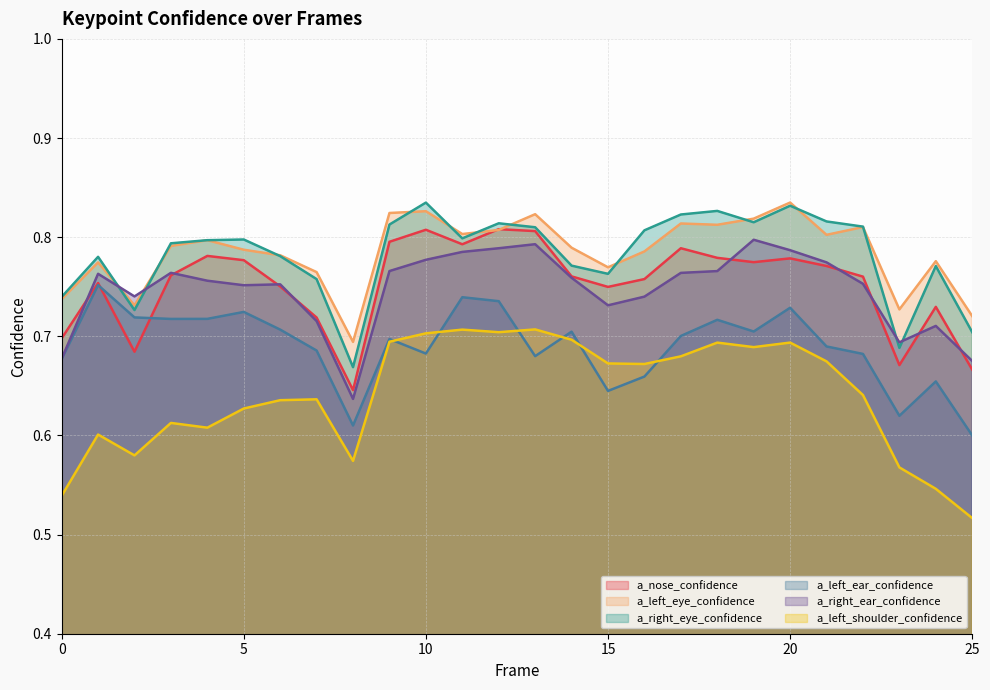

What are all the series names shown in the legend?

a_nose_confidence, a_left_eye_confidence, a_right_eye_confidence, a_left_ear_confidence, a_right_ear_confidence, a_left_shoulder_confidence